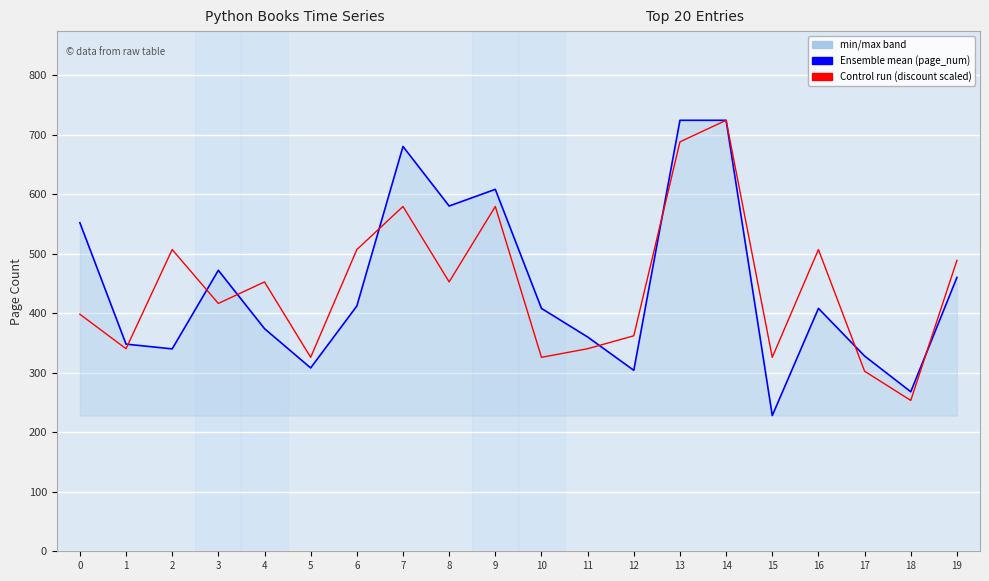

What is the difference between the highest and lowest values at 2?

166.8